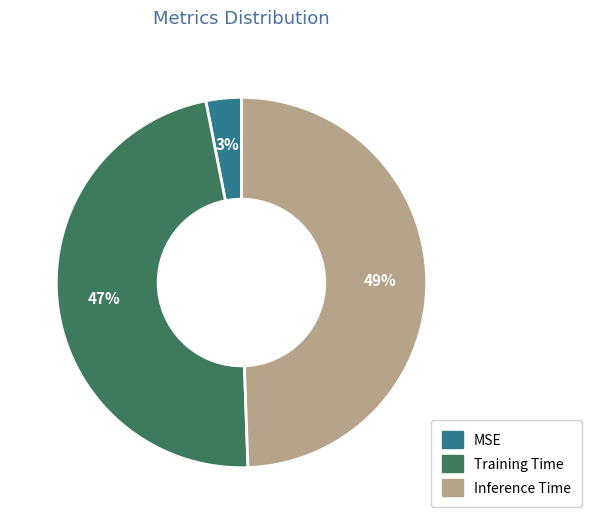

True or false: Training Time accounts for 60% of the total.

False